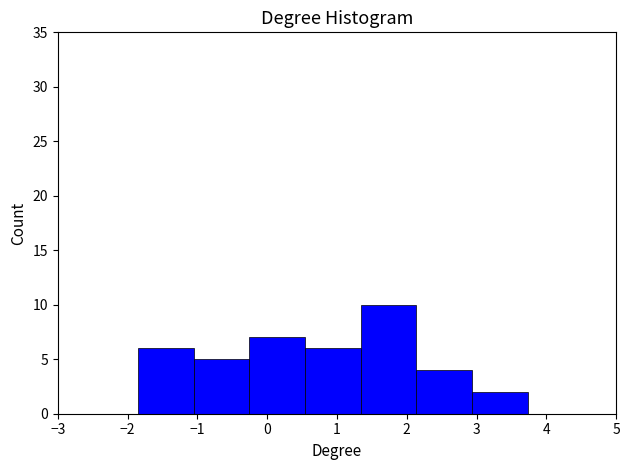

How tall is the bar that spans -1.8 to -1.1 on the x-axis? Neither the bar edges nor the heights are printed on the chart, so give them approximately, as read against the axes.

6